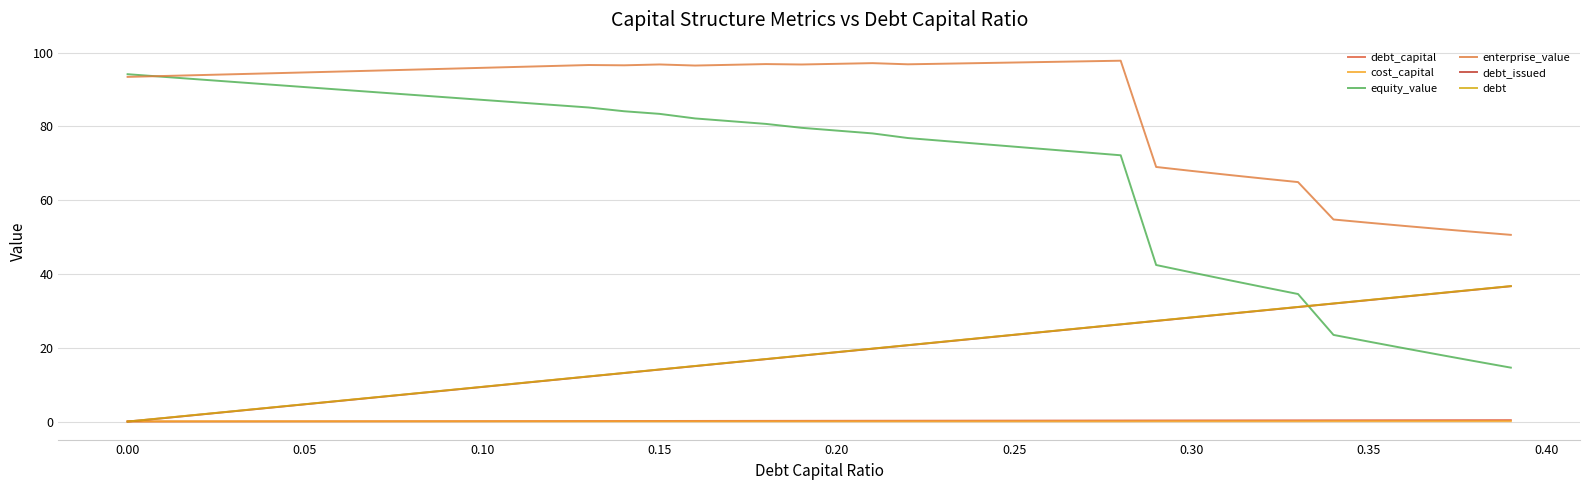

Does the chart display data point markers on the line(s)?

No